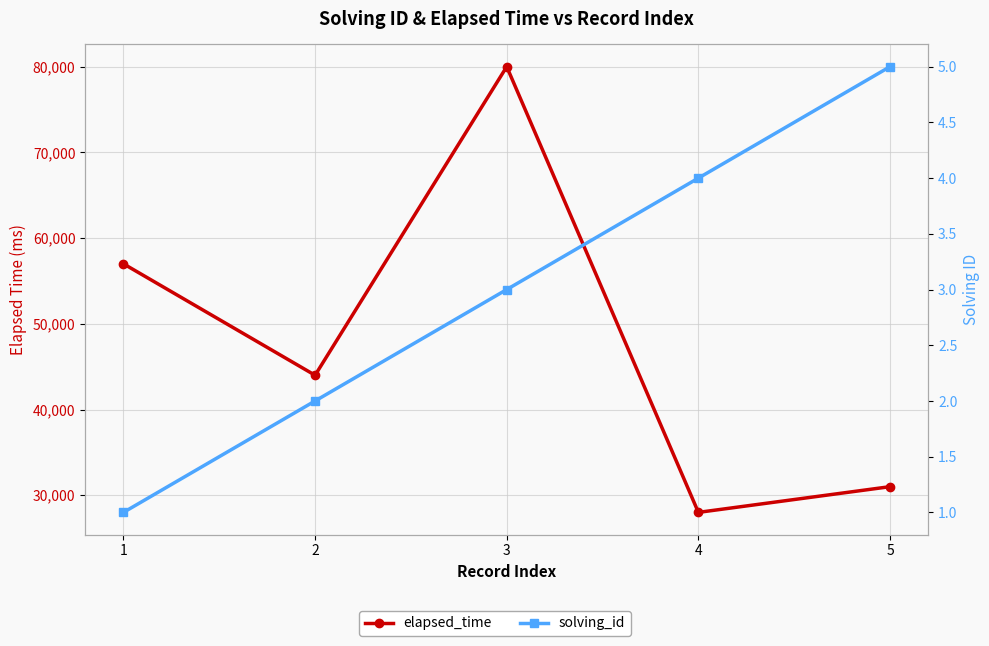

Does the chart display data point markers on the line(s)?

Yes